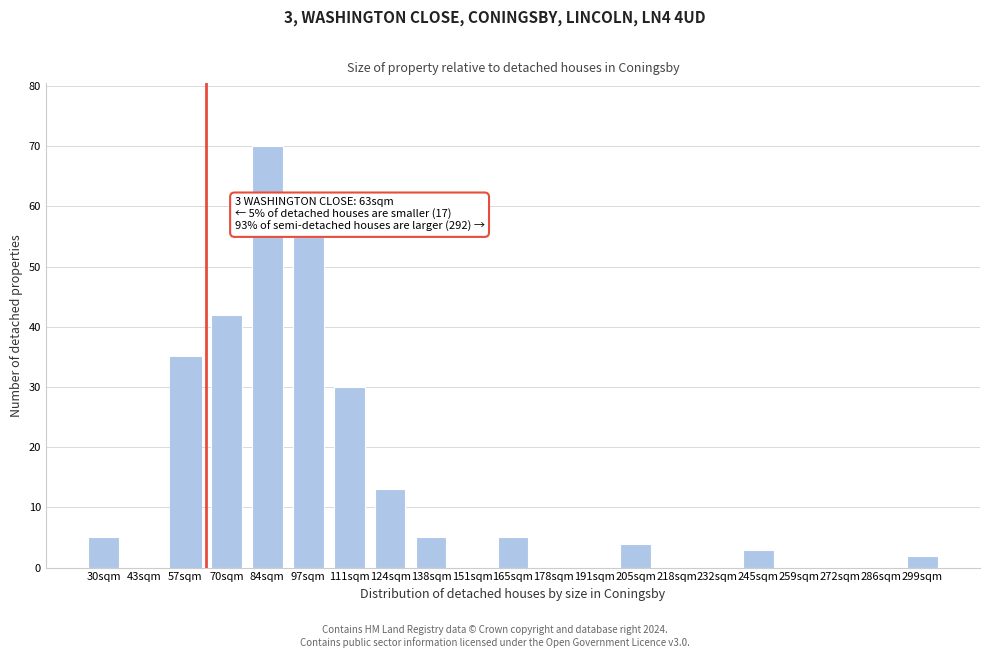

Reading right to left, transcribe all the data shown in this chart.

299sqm=2	286sqm=0	272sqm=0	259sqm=0	245sqm=3	232sqm=0	218sqm=0	205sqm=4	191sqm=0	178sqm=0	165sqm=5	151sqm=0	138sqm=5	124sqm=13	111sqm=30	97sqm=55	84sqm=70	70sqm=42	57sqm=35	43sqm=0	30sqm=5